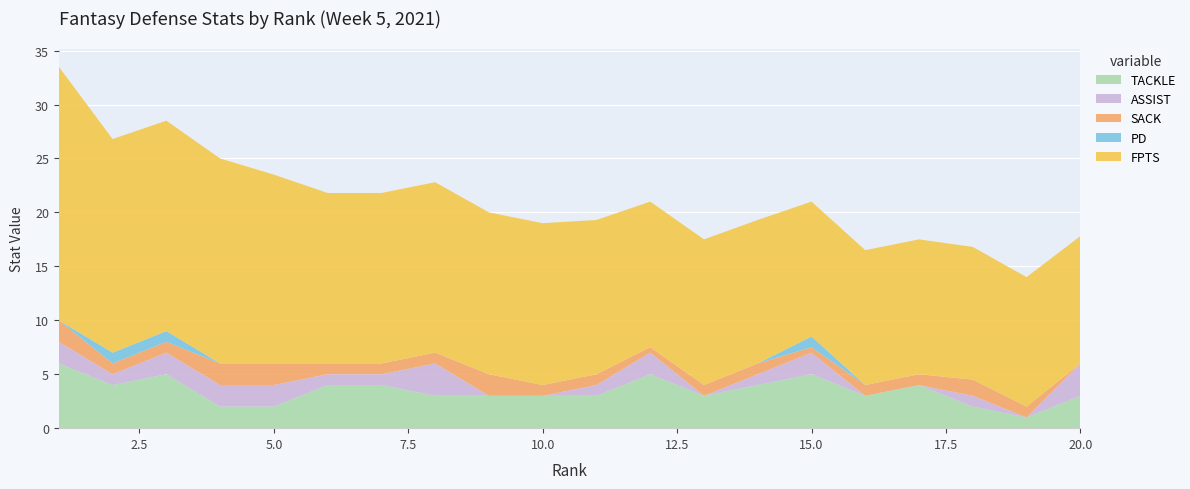

Is it true that TACKLE equals 2.0 at 5.0?

True